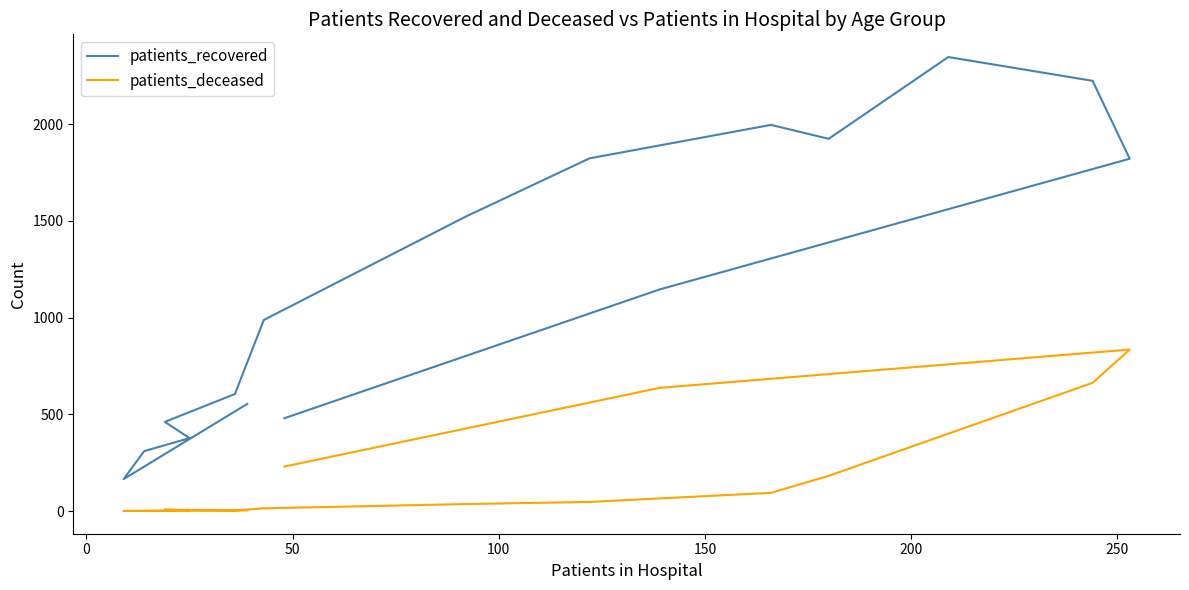

Which series has the widest spread of values?

patients_recovered